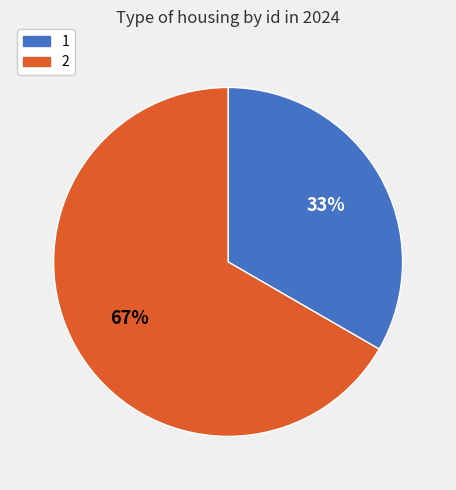

To the nearest percent, what is the average slice percentage?

50%